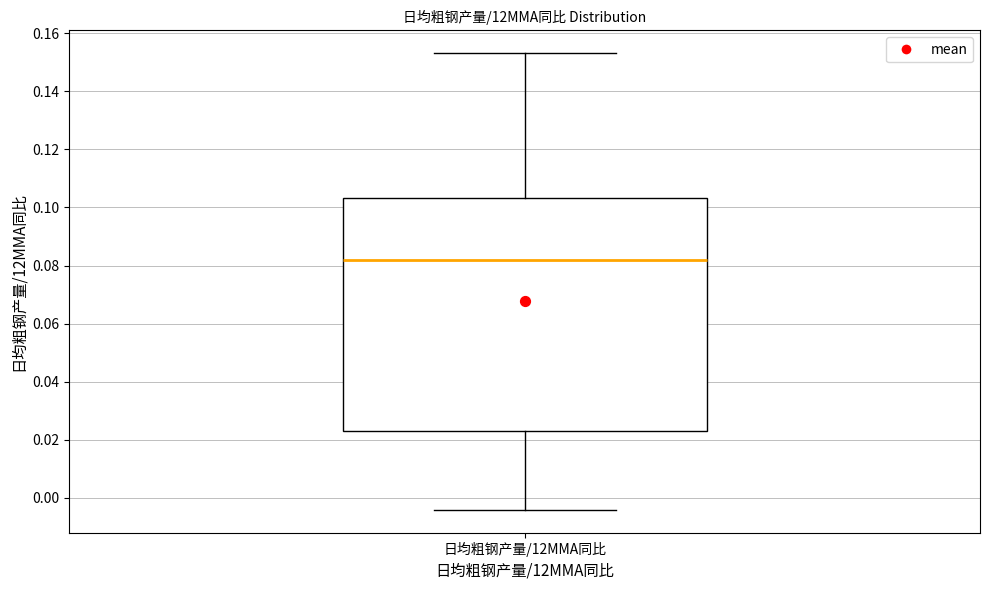

Where is the upper edge of the box for 日均粗钢产量/12MMA同比 on the y-axis? The values are not printed on the chart, so give them approximately, as read against the axis.

0.104